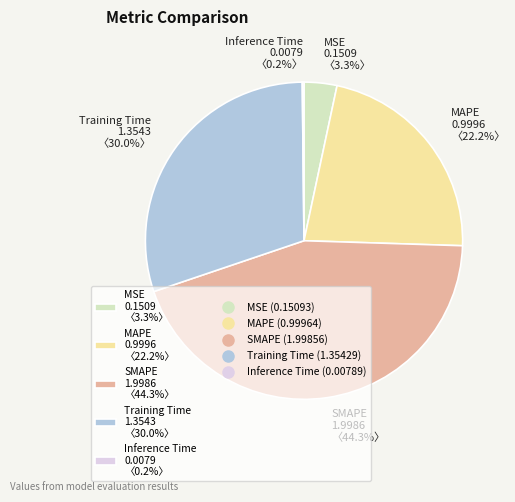

Is there a majority slice in this chart?

No